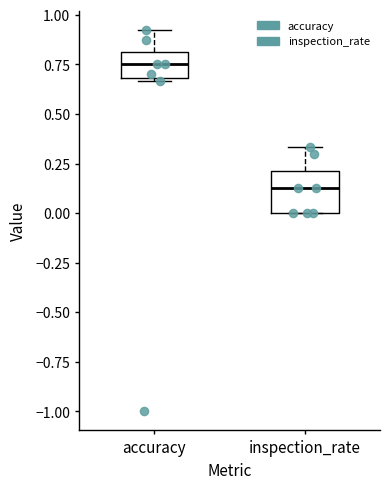

Reading left to right, read every box against the y-axis: the position of its median line, the range the box covers, and the ends of its whiskers. The values are not printed on the chart, so give them approximately, as read against the axis.

accuracy: median 0.75, box 0.70 to 0.80, whiskers 0.65 to 0.90
inspection_rate: median 0.15, box 0.00 to 0.20, whiskers 0.00 to 0.35